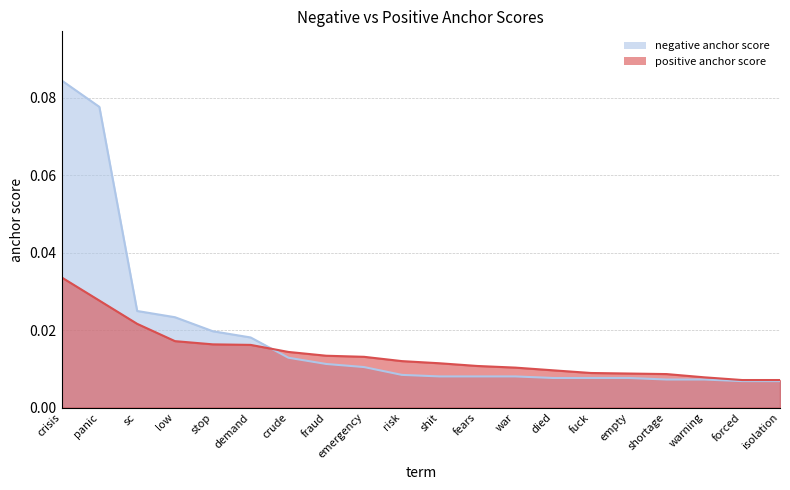

The value of positive anchor score at crude is 0.0. True or false?

False